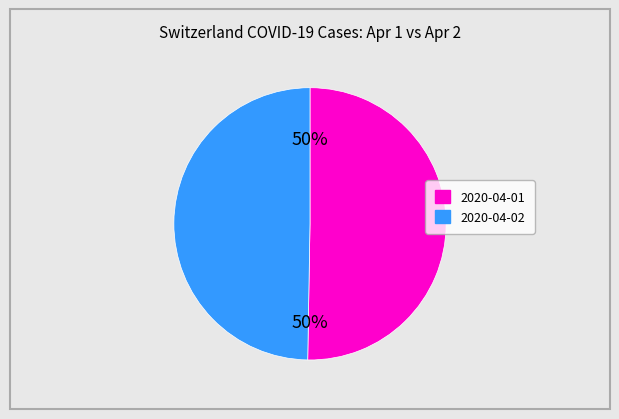

Approximately how many times larger is the value at 2020-04-01 compared to 2020-04-02?

1.0